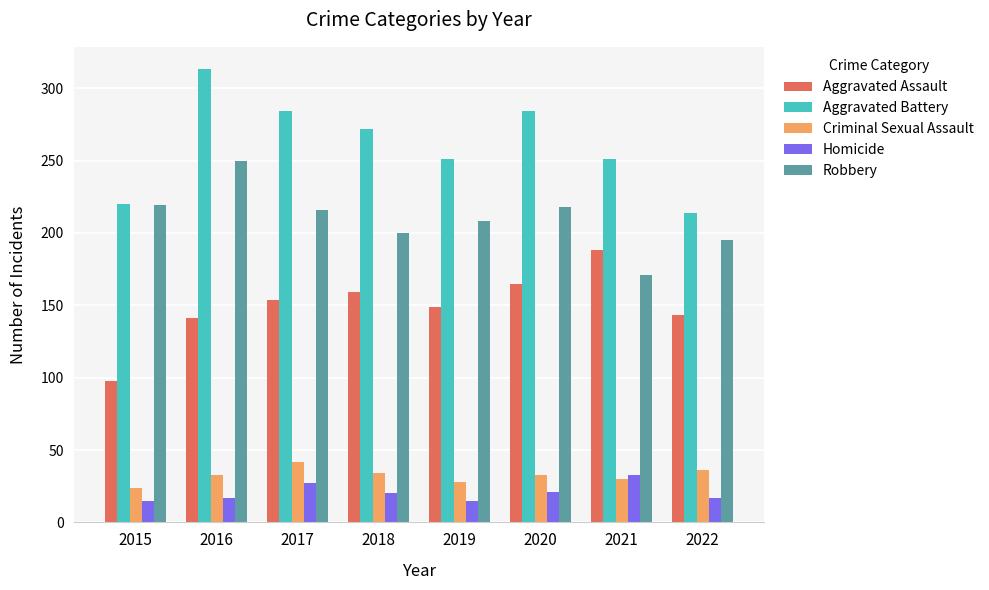

Where is Robbery nearest to the value 210?

2019